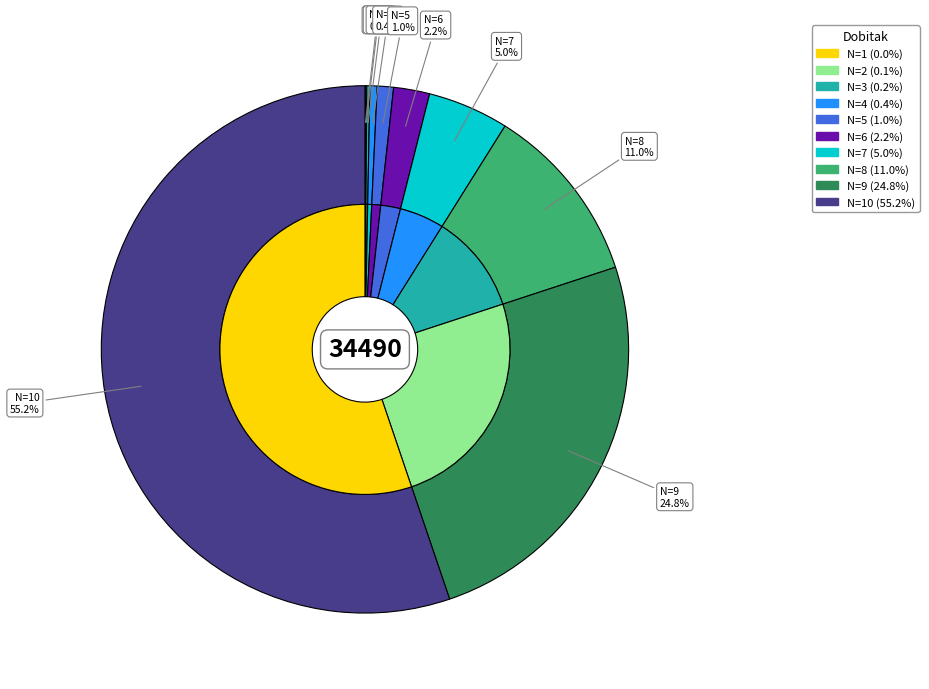

What is the largest slice in the pie chart?

N=10